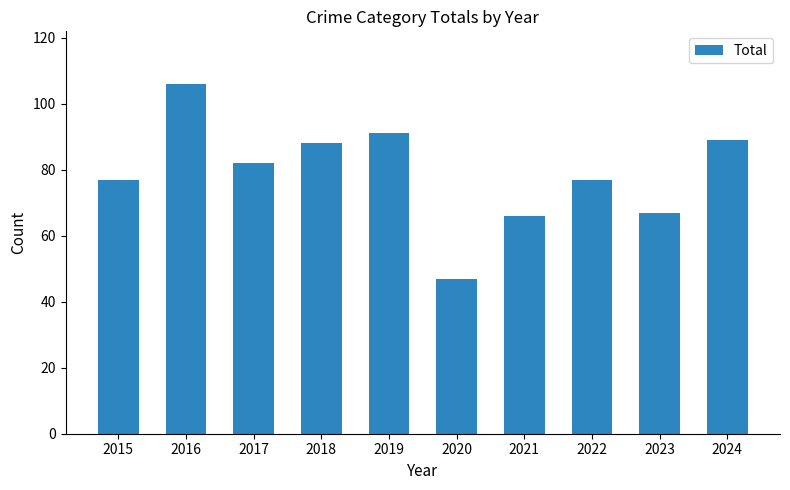

The value at 2020 is 82. True or false?

False